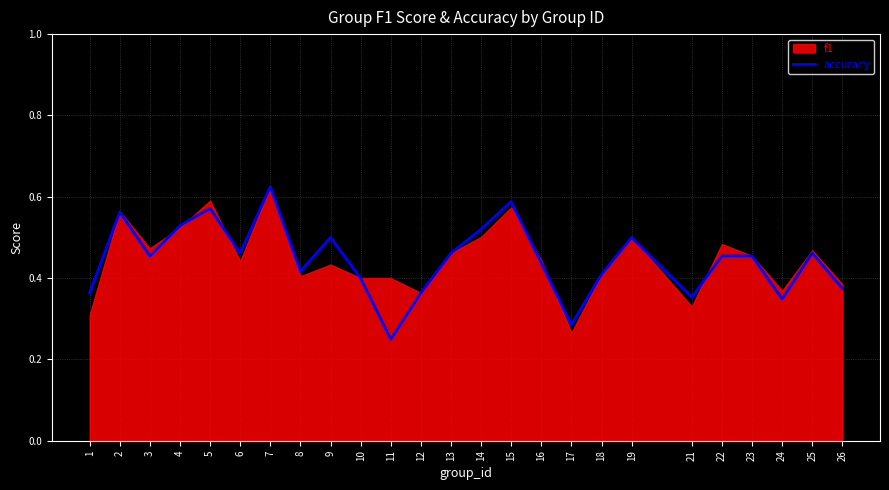

What value does the data have at 14?

0.5